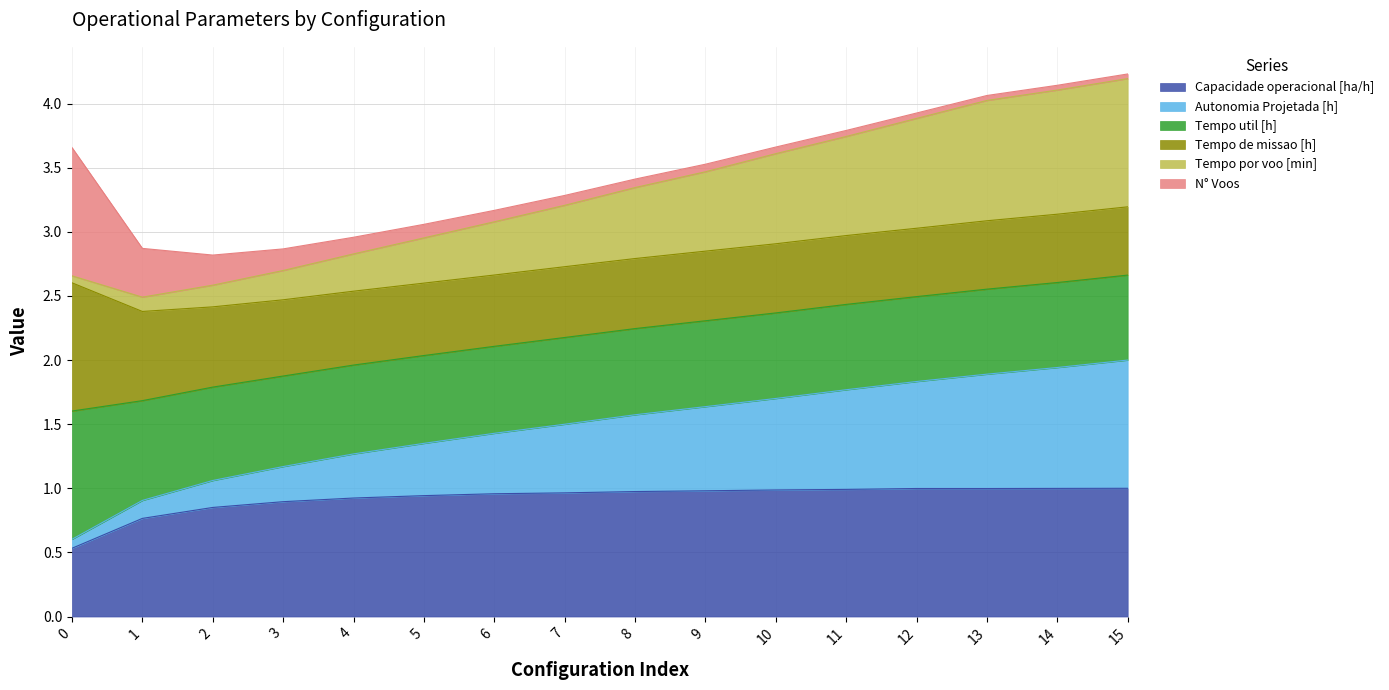

What is the maximum value for Capacidade operacional [ha/h]?

1.0